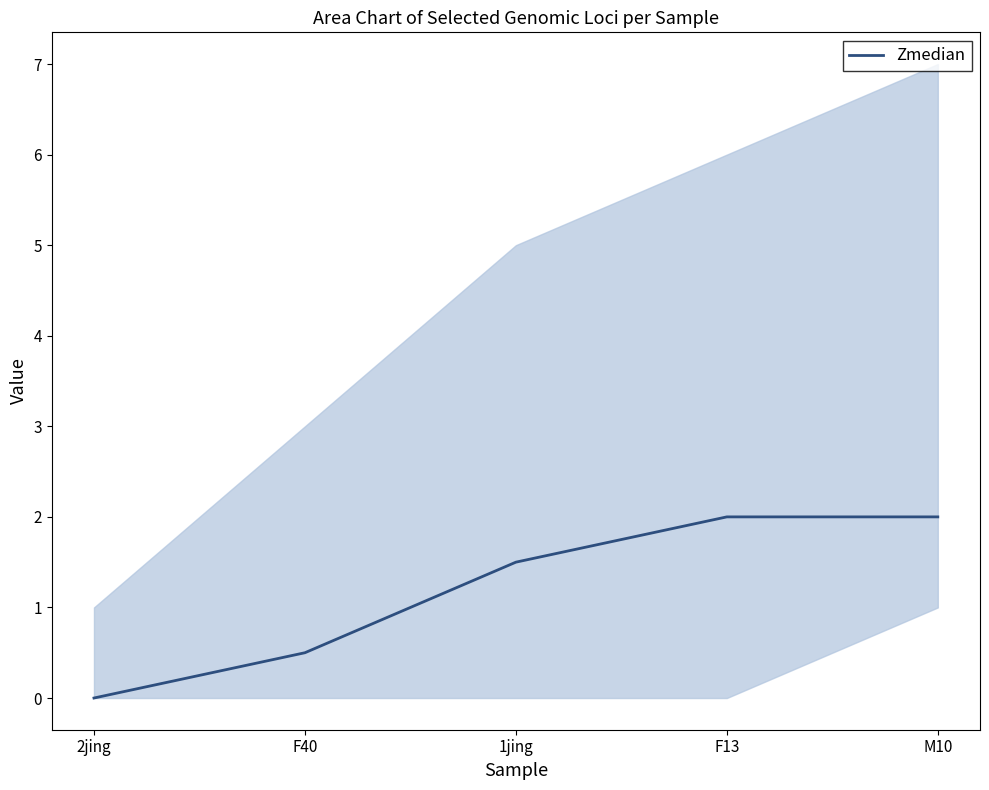

Does the chart have visible grid lines?

No